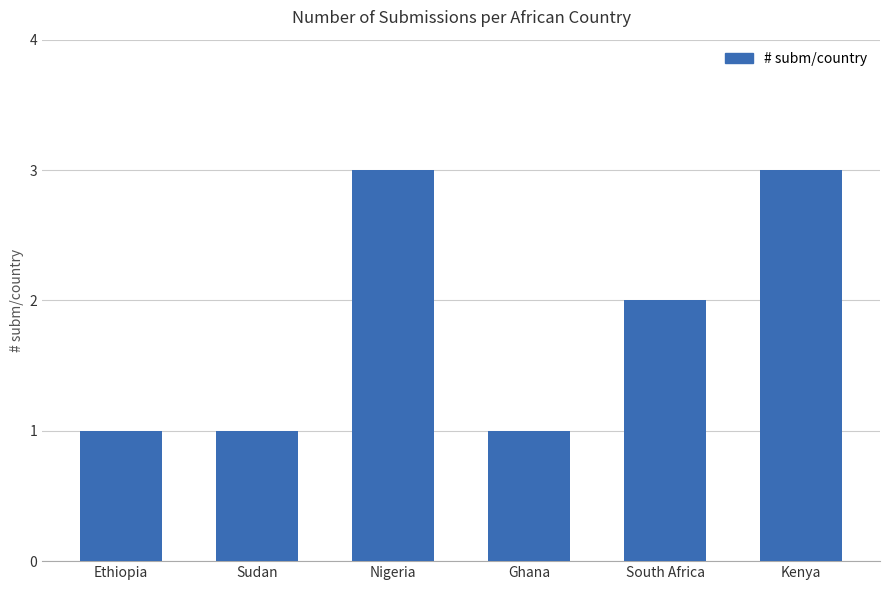

What is the average value?

2